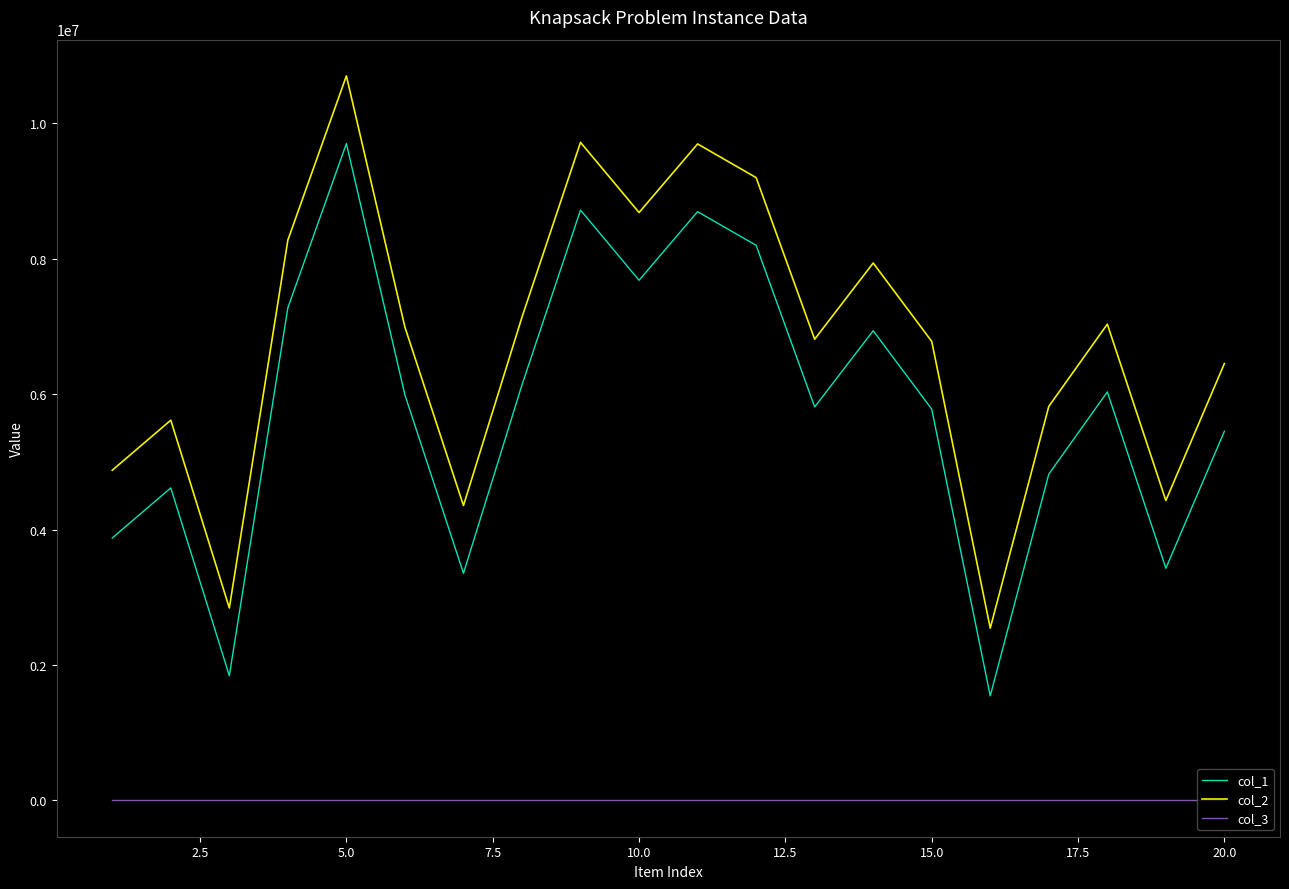

Which series has the largest total across all categories?

col_2